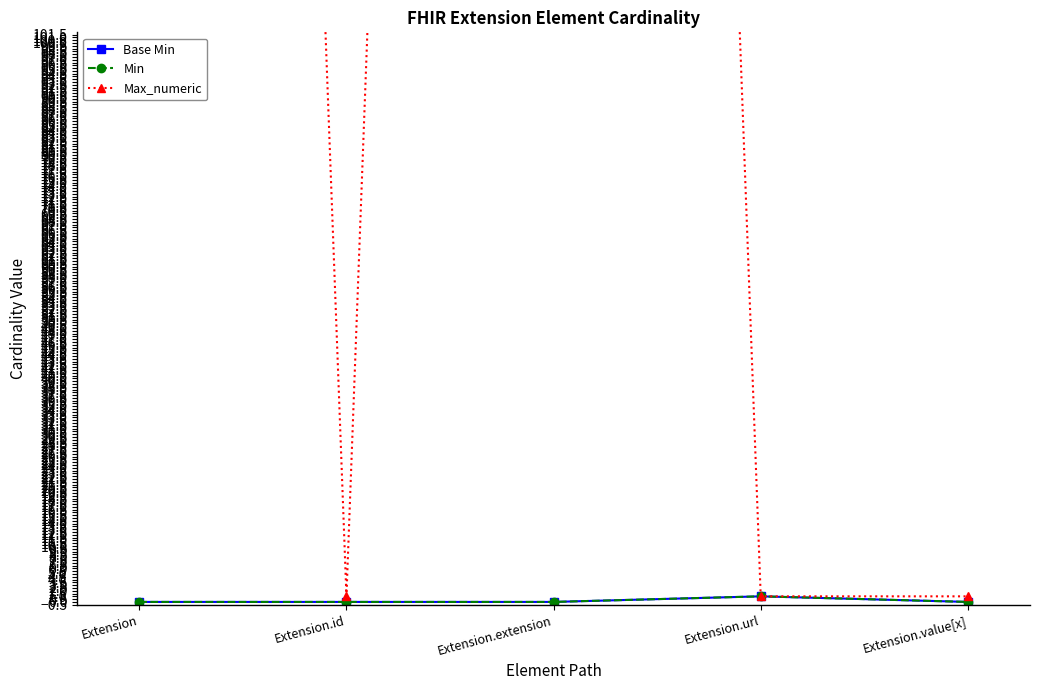

Which series has the largest total across all categories?

Max_numeric